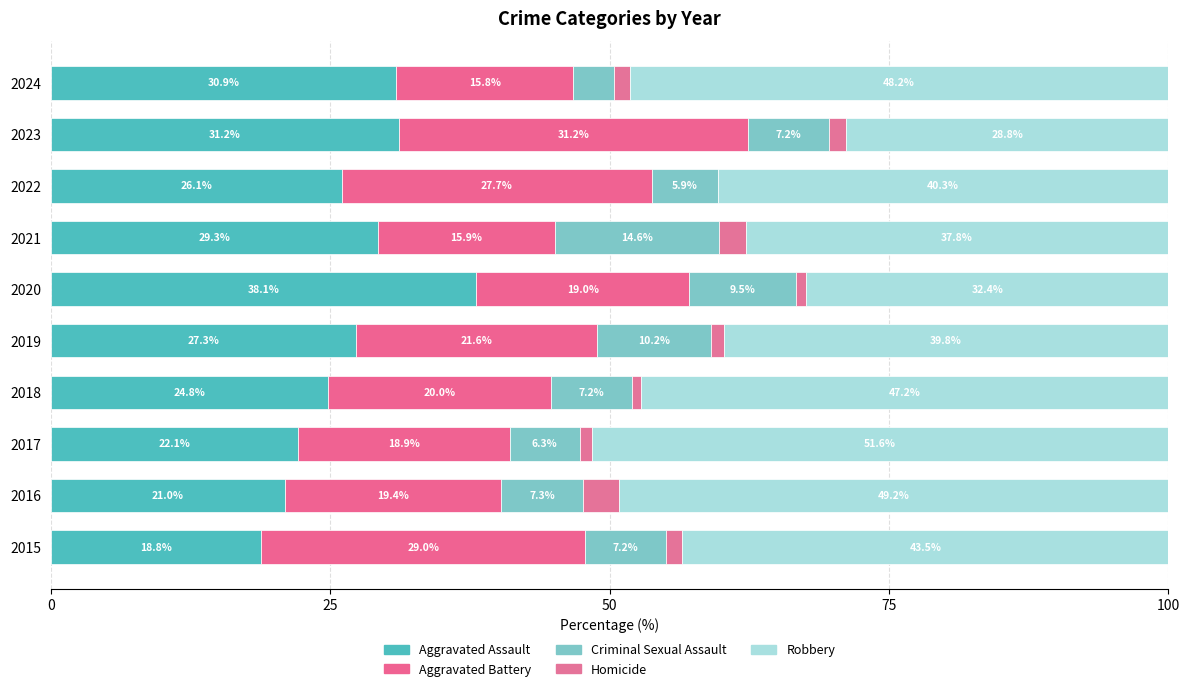

What is the value of the Criminal Sexual Assault bar at the 9th from the left?

7.2